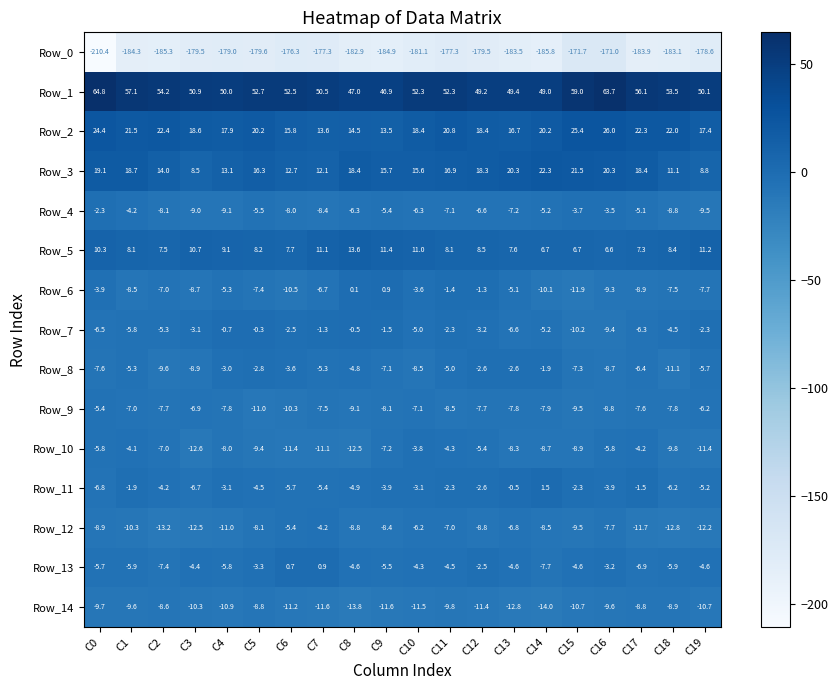

What is the total value across all series at C3?

-173.9